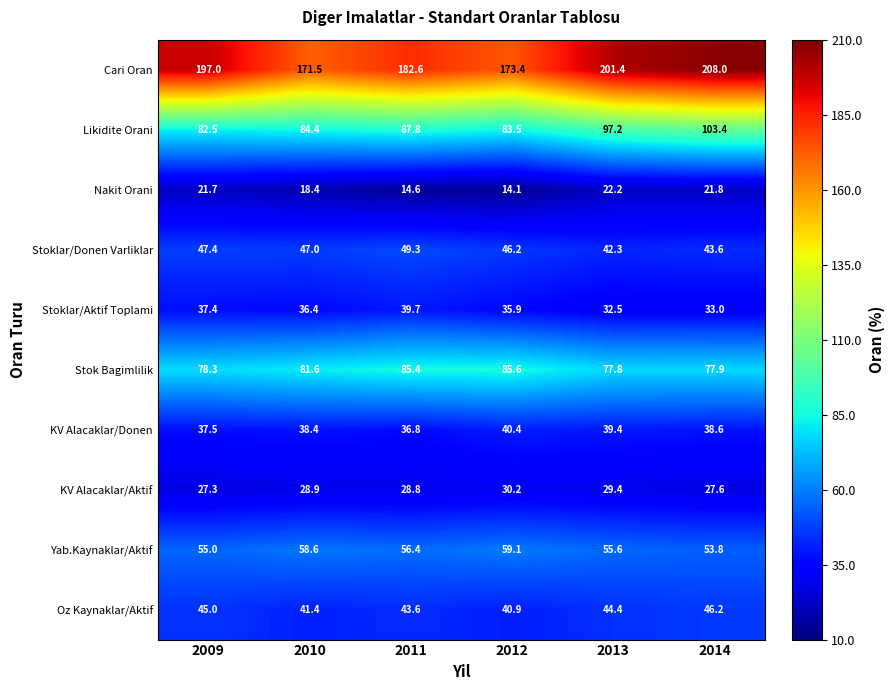

What is the maximum value shown in the chart?

208.0